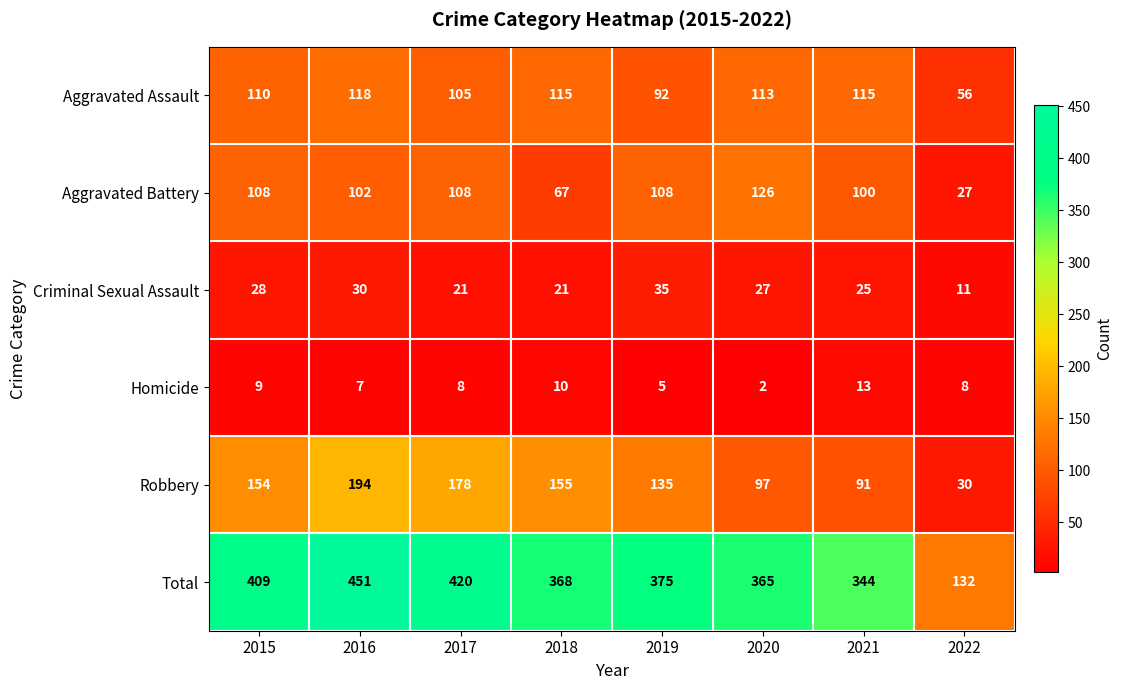

What is the maximum value shown in the chart?

451